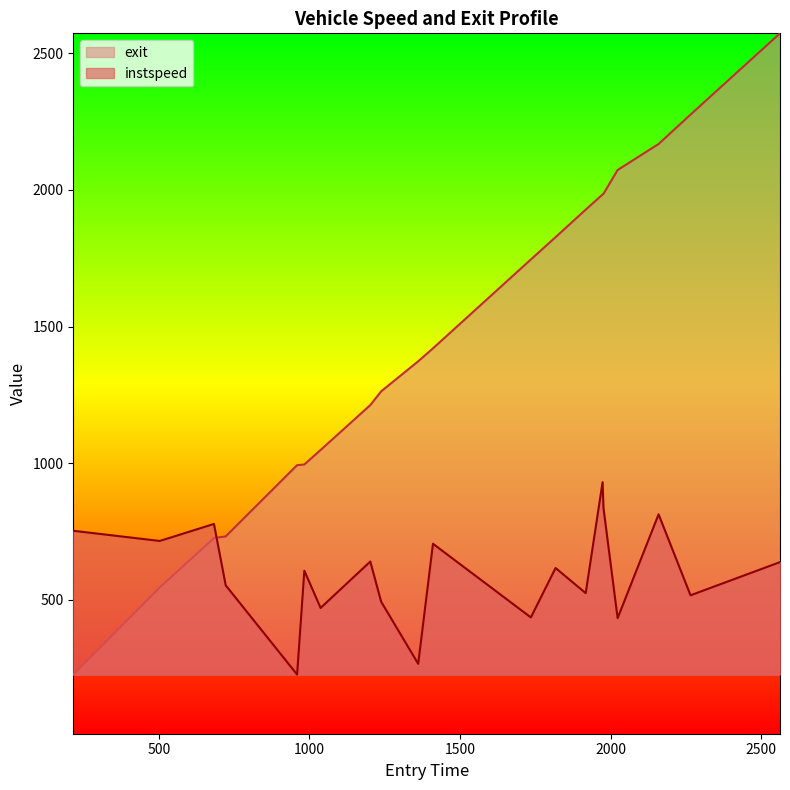

What is the value of the instspeed point at the 11th from the left?

705.2